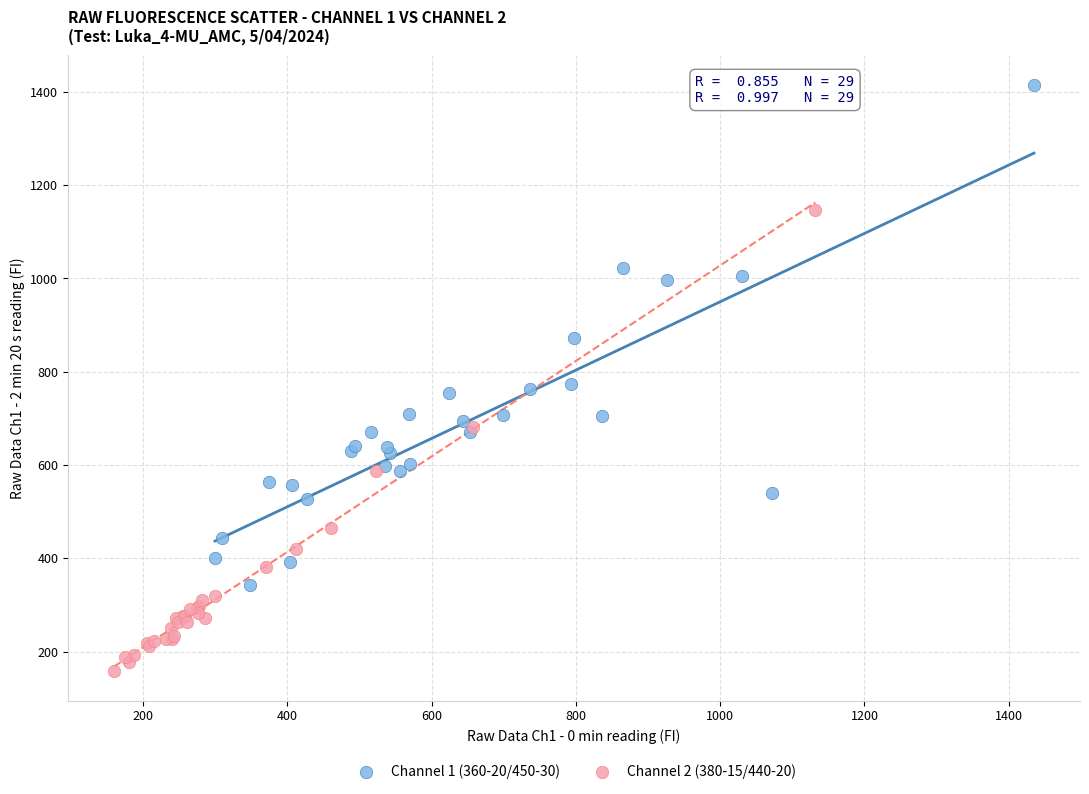

Which series reaches the maximum Y coordinate?

Channel 1 (360-20/450-30)